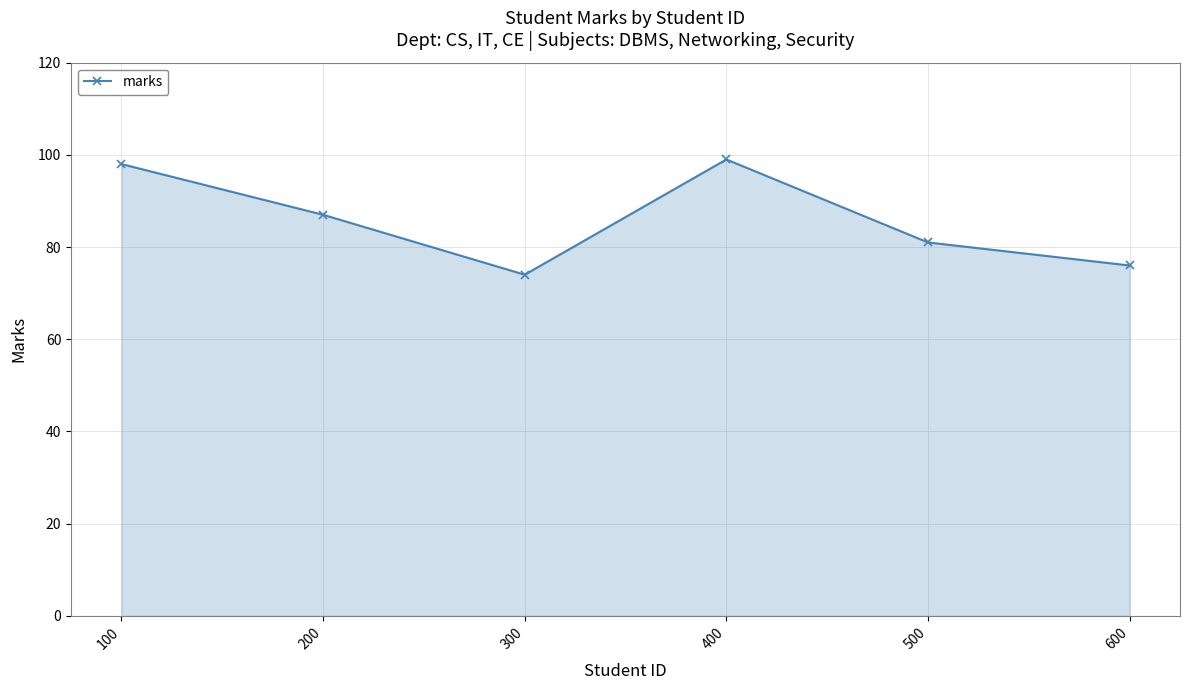

At which label is the value closest to 86?

200